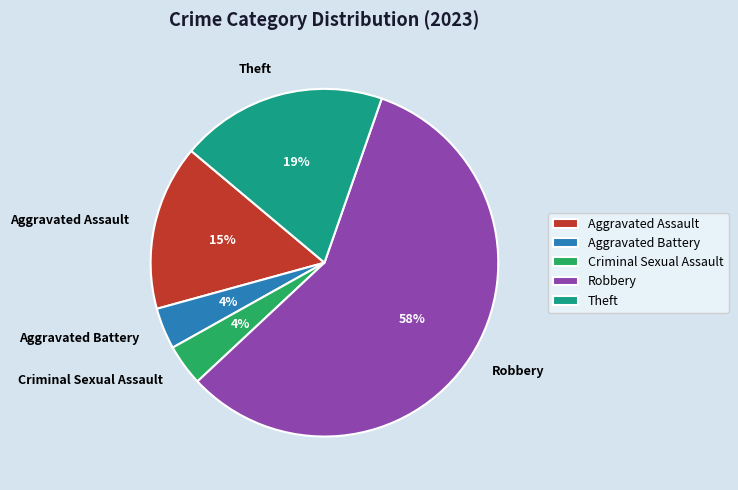

To the nearest percent, what is the difference between the largest and smallest slice percentages?

54%